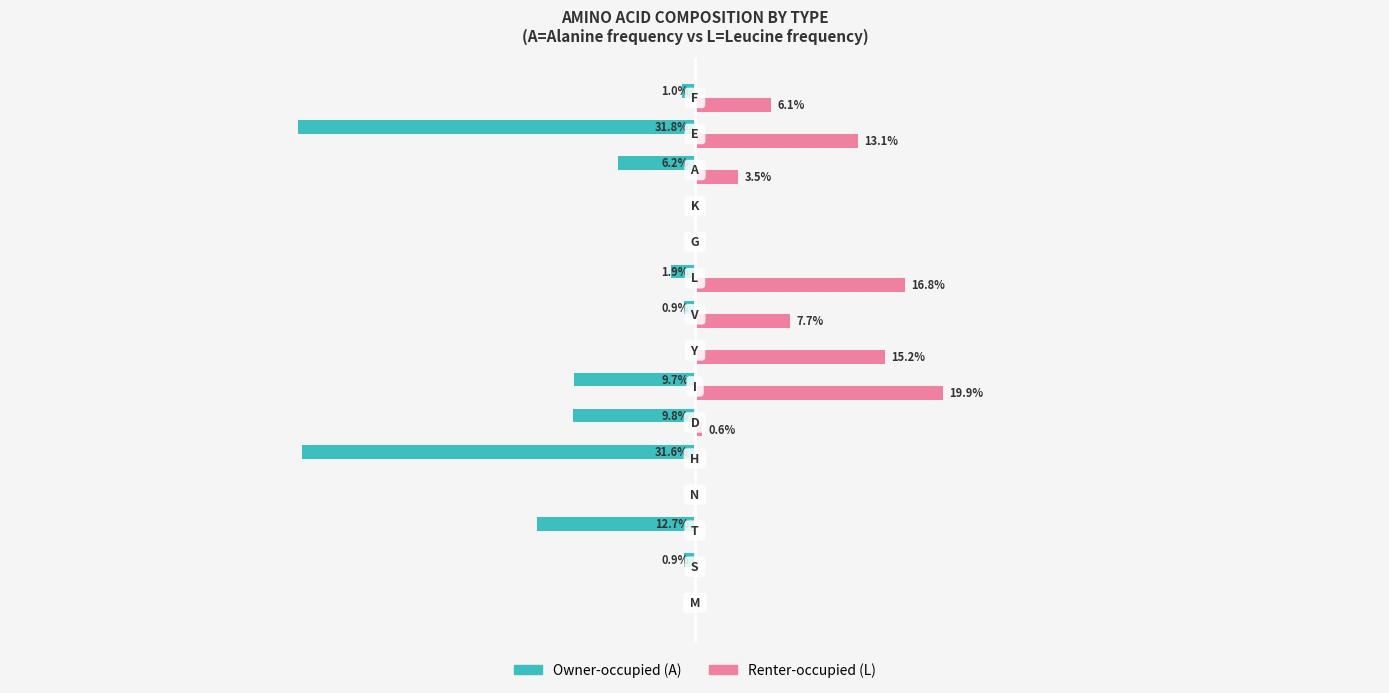

Which series has the largest total across all categories?

Renter-occupied (L)